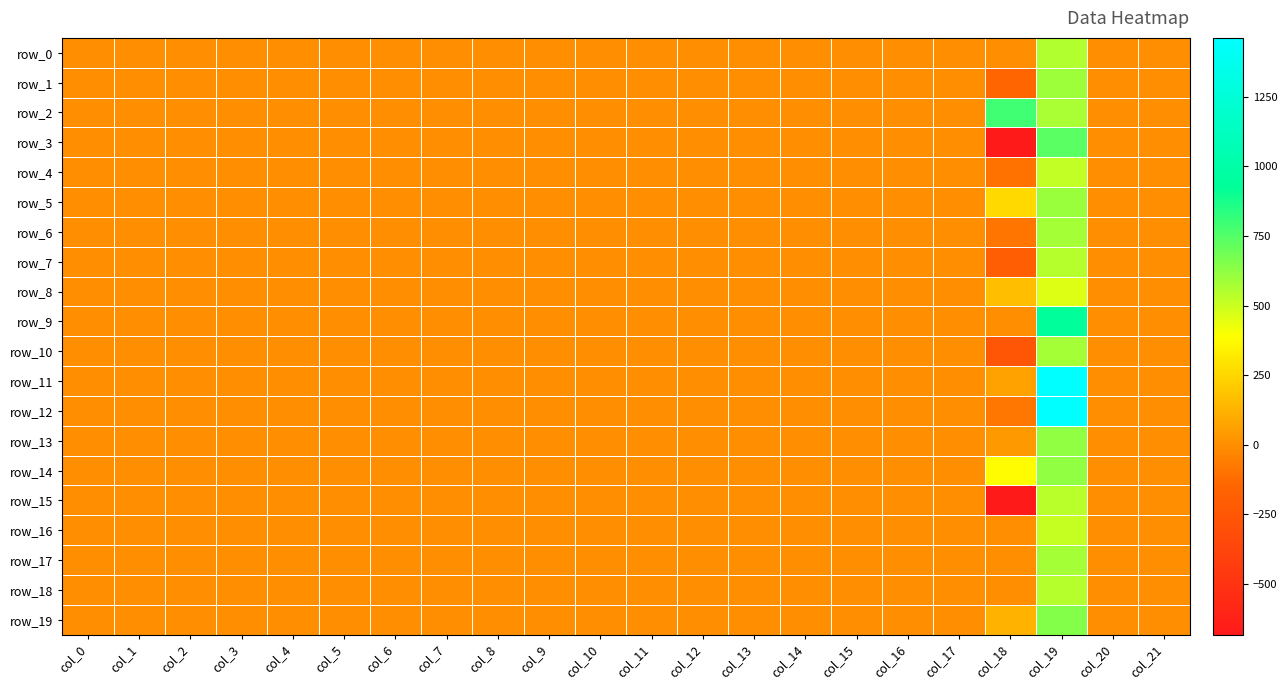

Reading left to right, list all the values displayed in this chart.

row_0: col_0=0.0	col_1=0.0	col_2=0.0	col_3=0.0	col_4=0.0	col_5=0.4	col_6=0.4	col_7=0.0	col_8=0.0	col_9=0.0	col_10=0.0	col_11=0.0	col_12=0.0	col_13=0.0	col_14=0.0	col_15=0.0	col_16=0.0	col_17=0.0	col_18=0.0	col_19=554.2	col_20=0.0	col_21=2.4
row_1: col_0=1.1	col_1=0.0	col_2=0.0	col_3=0.0	col_4=0.0	col_5=0.4	col_6=0.0	col_7=0.0	col_8=0.0	col_9=0.0	col_10=0.0	col_11=0.0	col_12=0.1	col_13=0.1	col_14=0.0	col_15=0.0	col_16=0.0	col_17=0.0	col_18=-153.0	col_19=591.8	col_20=0.0	col_21=3.0
row_2: col_0=1.0	col_1=0.0	col_2=0.0	col_3=0.0	col_4=0.0	col_5=0.7	col_6=0.7	col_7=0.0	col_8=0.0	col_9=0.0	col_10=0.0	col_11=0.0	col_12=0.1	col_13=0.0	col_14=0.0	col_15=0.0	col_16=0.4	col_17=0.4	col_18=791.0	col_19=572.3	col_20=2.7	col_21=1.2
row_3: col_0=1.0	col_1=-0.8	col_2=0.0	col_3=0.1	col_4=0.0	col_5=0.7	col_6=0.0	col_7=0.0	col_8=0.0	col_9=1.9	col_10=0.0	col_11=0.5	col_12=0.4	col_13=0.4	col_14=0.0	col_15=0.0	col_16=0.4	col_17=0.4	col_18=-682.0	col_19=738.2	col_20=3.0	col_21=0.9
row_4: col_0=1.1	col_1=-0.8	col_2=0.8	col_3=0.1	col_4=0.4	col_5=0.7	col_6=0.5	col_7=0.0	col_8=0.0	col_9=1.5	col_10=0.0	col_11=0.5	col_12=0.4	col_13=0.2	col_14=0.0	col_15=0.0	col_16=0.0	col_17=0.4	col_18=-96.0	col_19=517.5	col_20=2.9	col_21=1.6
row_5: col_0=1.0	col_1=-0.2	col_2=0.8	col_3=0.1	col_4=0.4	col_5=0.7	col_6=0.0	col_7=0.0	col_8=0.0	col_9=1.2	col_10=0.0	col_11=0.2	col_12=0.4	col_13=0.1	col_14=0.0	col_15=0.0	col_16=0.0	col_17=0.4	col_18=261.0	col_19=606.3	col_20=2.9	col_21=0.8
row_6: col_0=0.8	col_1=-0.4	col_2=0.8	col_3=0.1	col_4=0.4	col_5=0.7	col_6=0.7	col_7=0.0	col_8=0.0	col_9=2.1	col_10=0.0	col_11=0.1	col_12=0.4	col_13=0.2	col_14=0.0	col_15=0.0	col_16=0.0	col_17=0.4	col_18=-92.0	col_19=581.9	col_20=2.9	col_21=2.4
row_7: col_0=1.1	col_1=-0.7	col_2=0.8	col_3=0.1	col_4=0.3	col_5=0.7	col_6=0.1	col_7=0.0	col_8=0.0	col_9=1.9	col_10=0.0	col_11=0.0	col_12=0.4	col_13=0.2	col_14=0.0	col_15=0.0	col_16=0.0	col_17=0.4	col_18=-195.0	col_19=548.1	col_20=2.7	col_21=0.5
row_8: col_0=0.9	col_1=-0.0	col_2=0.8	col_3=0.1	col_4=0.3	col_5=0.7	col_6=0.6	col_7=0.0	col_8=0.0	col_9=1.7	col_10=0.0	col_11=0.1	col_12=0.4	col_13=0.1	col_14=0.0	col_15=0.0	col_16=0.2	col_17=0.4	col_18=166.0	col_19=464.0	col_20=1.3	col_21=0.6
row_9: col_0=0.8	col_1=-0.4	col_2=0.8	col_3=0.1	col_4=0.3	col_5=0.7	col_6=0.5	col_7=0.0	col_8=0.0	col_9=1.1	col_10=0.0	col_11=0.0	col_12=0.4	col_13=0.3	col_14=0.7	col_15=0.7	col_16=0.0	col_17=0.4	col_18=0.0	col_19=938.9	col_20=1.3	col_21=2.2
row_10: col_0=0.8	col_1=-0.5	col_2=0.8	col_3=0.1	col_4=0.3	col_5=0.7	col_6=0.0	col_7=0.0	col_8=0.0	col_9=2.7	col_10=0.0	col_11=0.0	col_12=0.4	col_13=0.4	col_14=0.7	col_15=0.5	col_16=0.2	col_17=0.4	col_18=-252.0	col_19=579.2	col_20=1.4	col_21=2.3
row_11: col_0=1.0	col_1=-0.5	col_2=0.8	col_3=0.1	col_4=0.3	col_5=0.7	col_6=0.0	col_7=0.3	col_8=0.1	col_9=1.2	col_10=3.0	col_11=0.0	col_12=0.4	col_13=0.4	col_14=0.7	col_15=0.7	col_16=0.3	col_17=0.4	col_18=70.0	col_19=1461.8	col_20=2.0	col_21=2.3
row_12: col_0=0.9	col_1=-0.2	col_2=0.8	col_3=0.1	col_4=0.3	col_5=0.7	col_6=0.0	col_7=0.3	col_8=0.1	col_9=2.6	col_10=3.0	col_11=0.0	col_12=0.9	col_13=0.9	col_14=0.7	col_15=0.0	col_16=0.0	col_17=0.4	col_18=-82.0	col_19=1461.8	col_20=2.7	col_21=2.3
row_13: col_0=0.9	col_1=-0.3	col_2=0.8	col_3=0.1	col_4=0.3	col_5=0.7	col_6=0.0	col_7=0.3	col_8=0.1	col_9=1.1	col_10=3.0	col_11=0.0	col_12=0.9	col_13=0.0	col_14=0.7	col_15=0.2	col_16=0.1	col_17=0.3	col_18=31.0	col_19=623.8	col_20=1.0	col_21=2.3
row_14: col_0=1.0	col_1=-0.3	col_2=0.8	col_3=0.1	col_4=0.3	col_5=0.7	col_6=0.5	col_7=0.3	col_8=0.1	col_9=2.5	col_10=3.0	col_11=0.0	col_12=0.9	col_13=0.0	col_14=0.7	col_15=0.0	col_16=0.0	col_17=0.3	col_18=379.0	col_19=623.8	col_20=1.6	col_21=2.2
row_15: col_0=1.0	col_1=0.0	col_2=0.8	col_3=0.1	col_4=0.3	col_5=0.7	col_6=0.0	col_7=0.3	col_8=0.1	col_9=0.7	col_10=3.7	col_11=0.0	col_12=0.9	col_13=0.0	col_14=0.7	col_15=0.0	col_16=0.7	col_17=0.7	col_18=-677.0	col_19=535.9	col_20=3.1	col_21=2.2
row_16: col_0=1.1	col_1=0.0	col_2=0.8	col_3=0.1	col_4=0.3	col_5=0.6	col_6=0.3	col_7=0.3	col_8=0.1	col_9=2.6	col_10=3.7	col_11=0.1	col_12=0.9	col_13=0.0	col_14=0.7	col_15=0.0	col_16=0.7	col_17=0.7	col_18=0.0	col_19=512.3	col_20=0.4	col_21=2.1
row_17: col_0=1.0	col_1=0.0	col_2=0.8	col_3=0.1	col_4=0.3	col_5=0.6	col_6=0.2	col_7=0.3	col_8=0.1	col_9=1.0	col_10=3.7	col_11=0.1	col_12=0.9	col_13=0.0	col_14=0.7	col_15=0.3	col_16=0.8	col_17=0.8	col_18=0.0	col_19=576.8	col_20=2.9	col_21=1.2
row_18: col_0=1.1	col_1=0.1	col_2=0.8	col_3=0.1	col_4=0.3	col_5=0.6	col_6=0.6	col_7=0.3	col_8=0.1	col_9=1.0	col_10=3.7	col_11=0.1	col_12=0.9	col_13=0.0	col_14=0.7	col_15=0.0	col_16=0.5	col_17=0.8	col_18=0.0	col_19=542.8	col_20=0.6	col_21=2.6
row_19: col_0=1.1	col_1=0.4	col_2=0.9	col_3=0.1	col_4=0.3	col_5=0.6	col_6=0.6	col_7=0.3	col_8=0.1	col_9=0.9	col_10=3.7	col_11=0.1	col_12=0.9	col_13=0.1	col_14=0.7	col_15=0.1	col_16=0.2	col_17=0.8	col_18=122.0	col_19=647.3	col_20=1.2	col_21=0.9